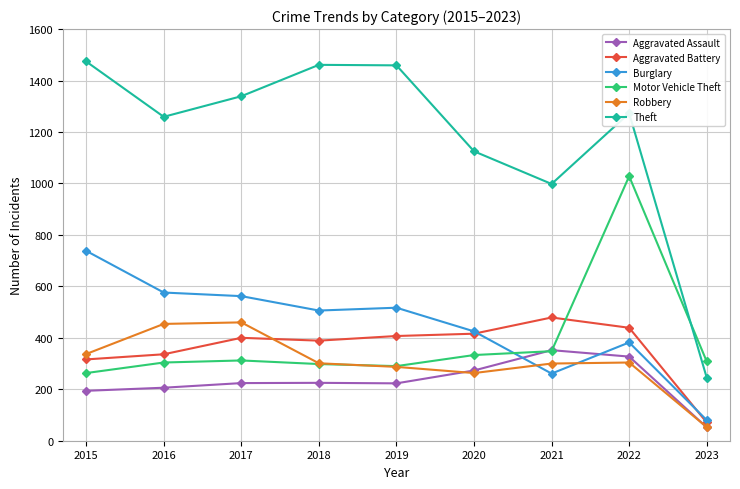

Which series has the largest range (max minus min)?

Theft